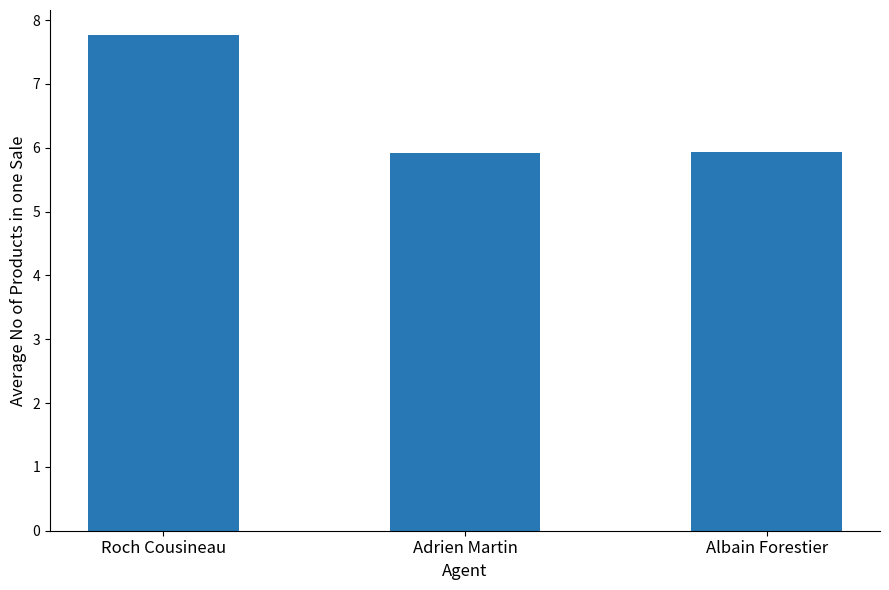

What is the difference between the values at Albain Forestier and Roch Cousineau?

1.8